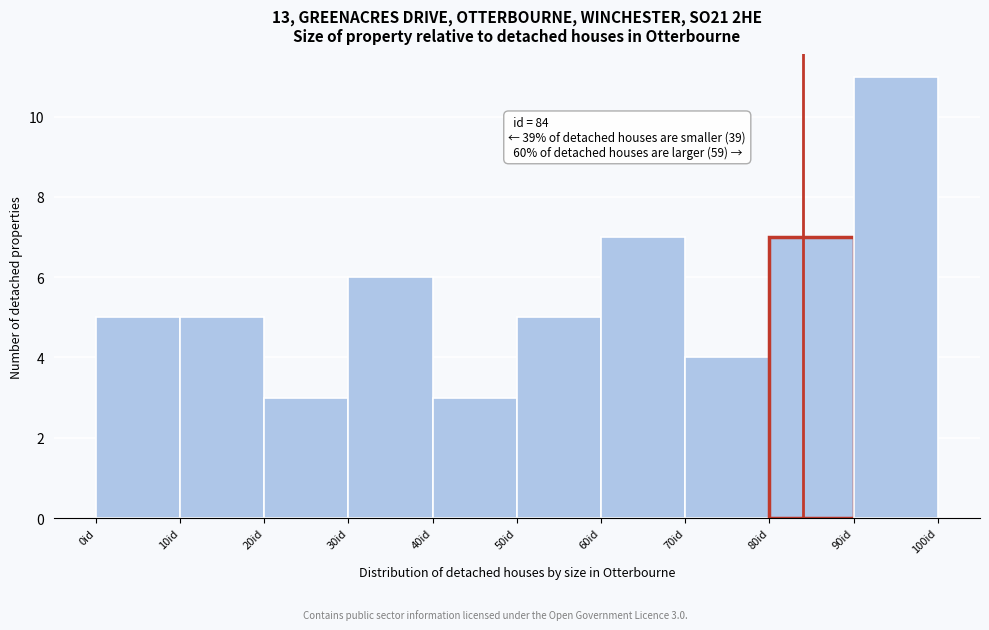

Which range on the x-axis has the tallest bar?

90 to 100